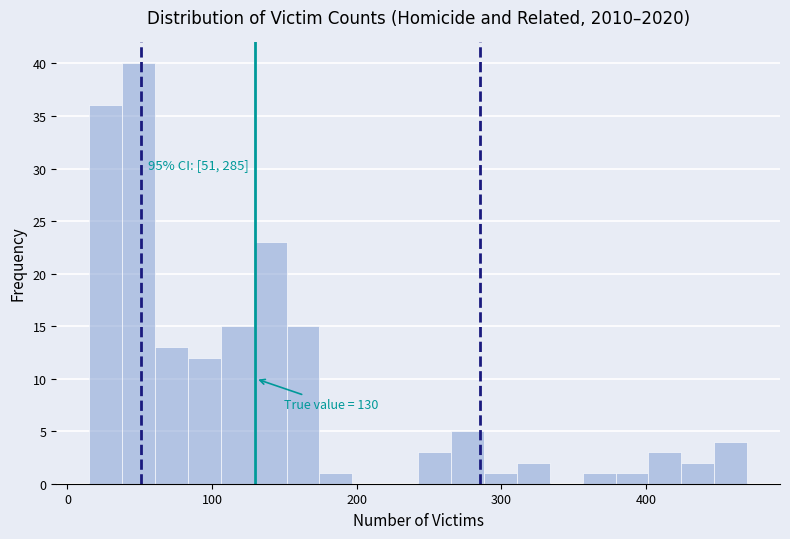

Read against the x-axis, roughly where is the centre of the tallest bar?

50